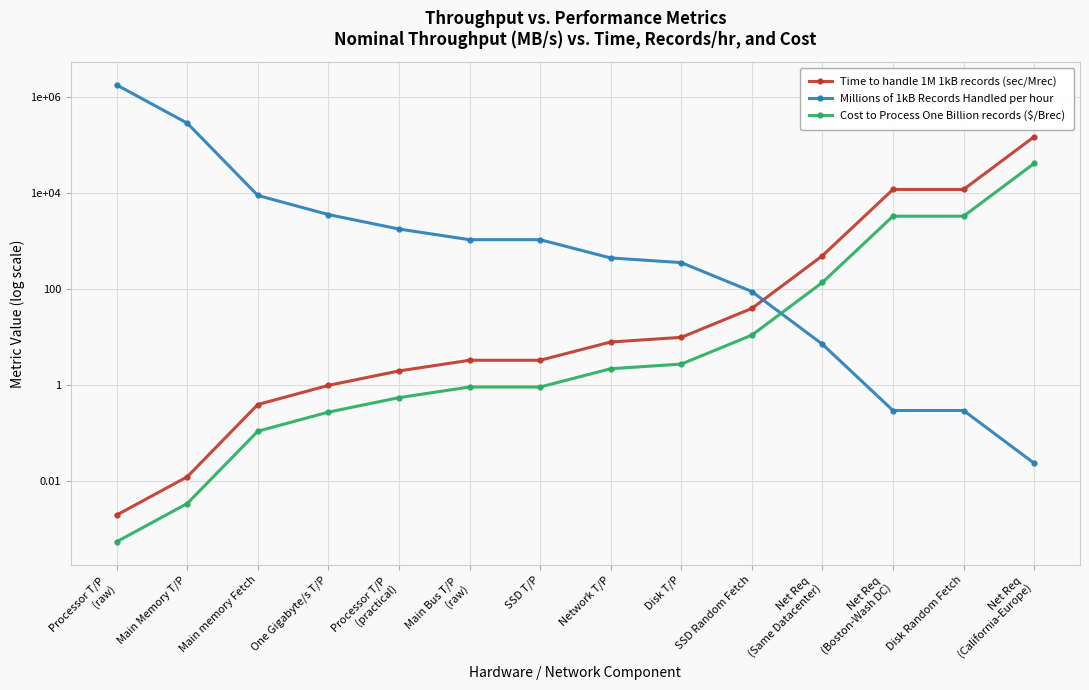

True or false: Cost to Process One Billion records ($/Brec) has a value of 5354.4 at Disk Random Fetch.

False